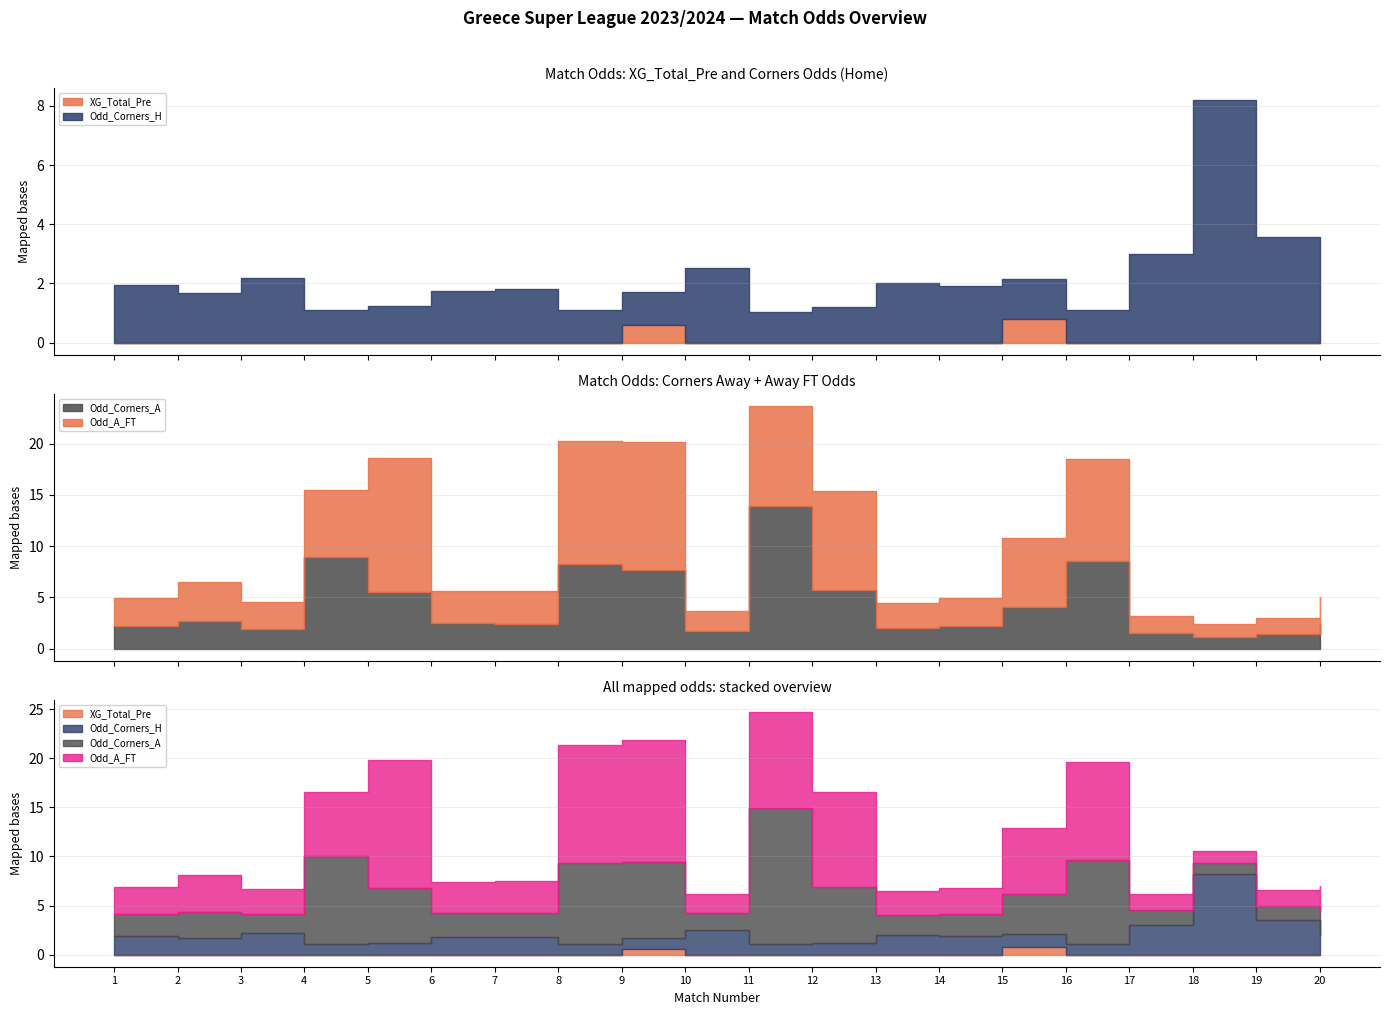

True or false: Odd_Corners_H and XG_Total_Pre cross at least once.

False